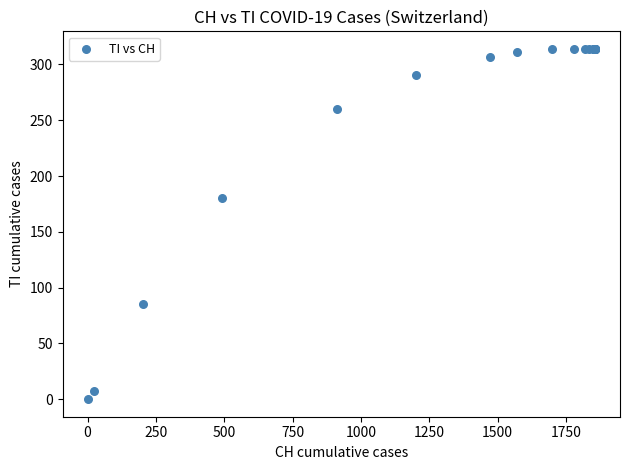

What Y value in the scatter plot is closest to 157?

180